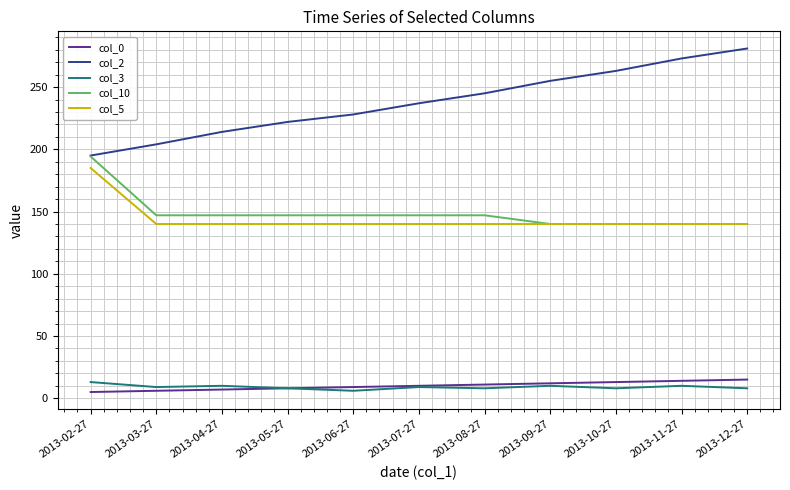

What position from the left is 2013-12-27?

11